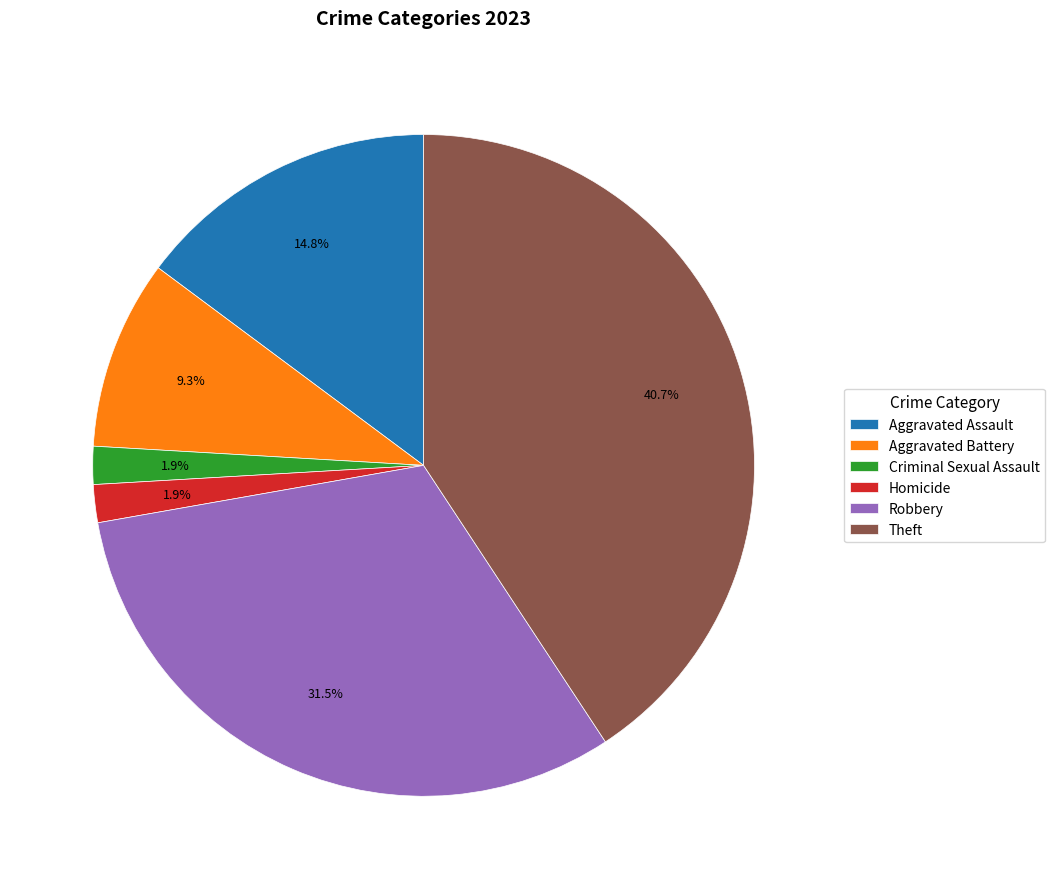

What portion of the pie excludes Aggravated Assault?

85.2%